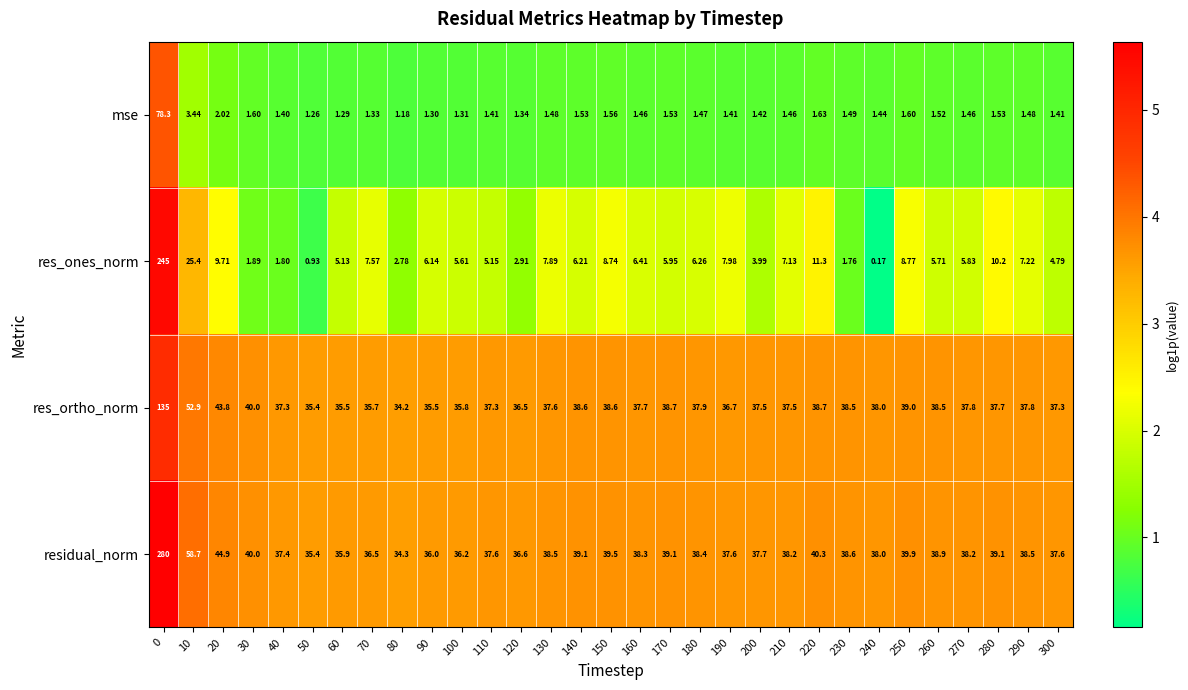

Rank the series at 210 from highest to lowest value.

residual_norm, res_ortho_norm, res_ones_norm, mse